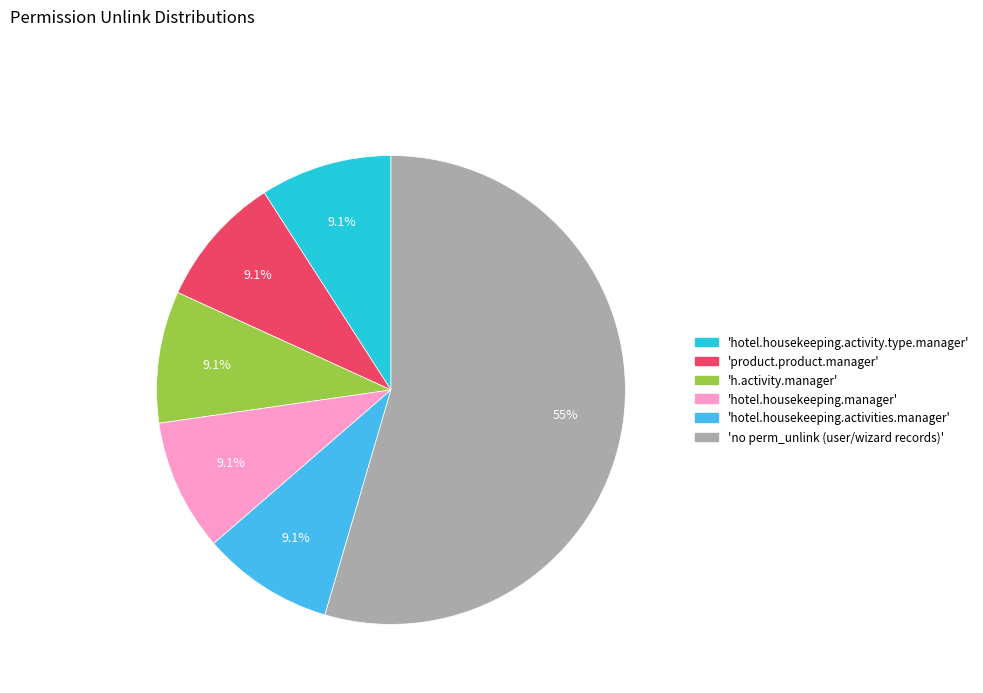

Is there any slice that represents more than half of the pie?

Yes